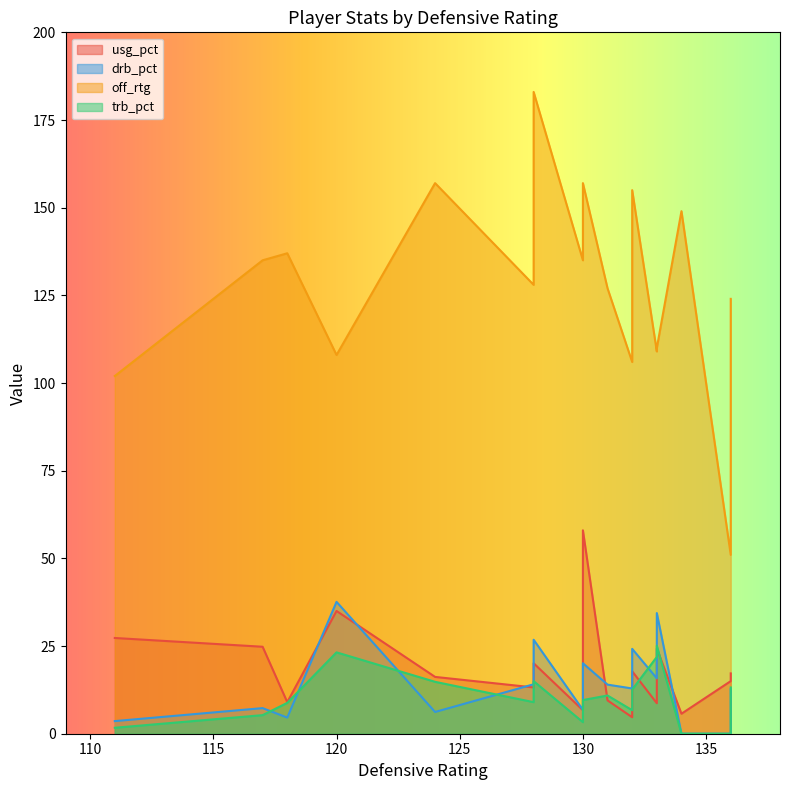

How many interior local peaks does the trb_pct series have?

7